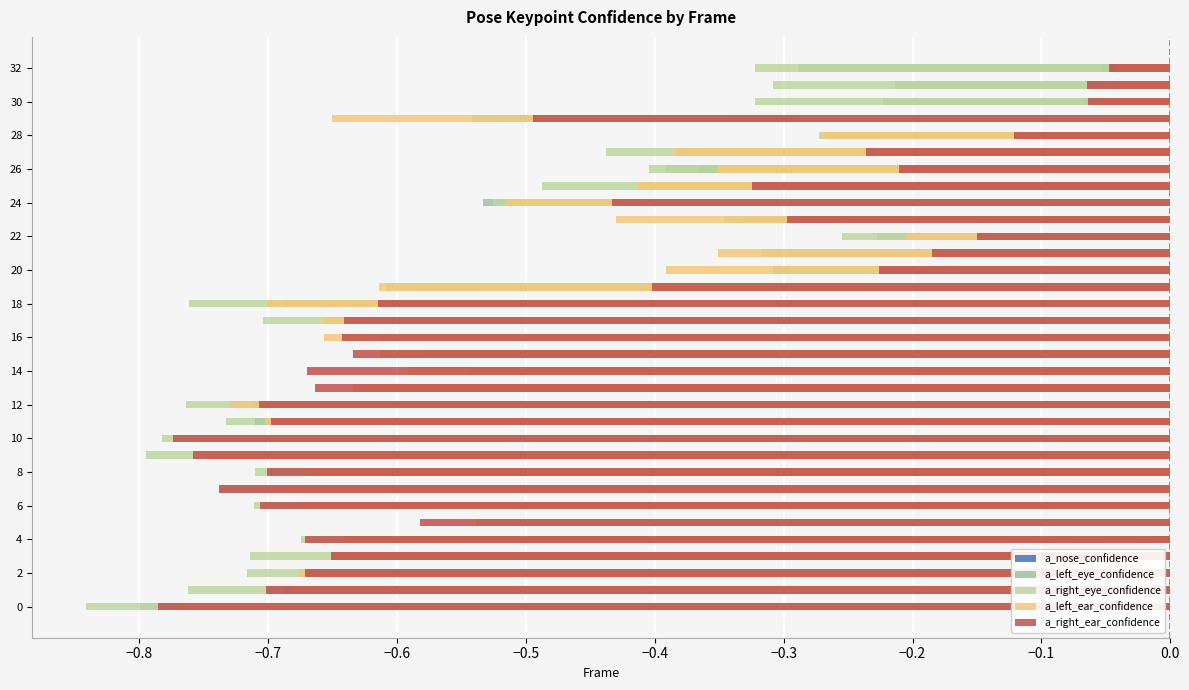

Reading left to right, transcribe all the data shown in this chart.

a_nose_confidence: -0.8	-0.7	-0.7	-0.7	-0.6	-0.5	-0.7	-0.7	-0.7	-0.7	-0.7	-0.7	-0.7	-0.5	-0.5	-0.5	-0.5	-0.6	-0.7	-0.5	-0.2	-0.2	-0.2	-0.3	-0.4	-0.4	-0.4	-0.4	-0.2	-0.3	-0.1	-0.1	-0.1
a_left_eye_confidence: -0.8	-0.7	-0.6	-0.6	-0.6	-0.5	-0.6	-0.7	-0.6	-0.7	-0.7	-0.7	-0.7	-0.6	-0.5	-0.5	-0.5	-0.6	-0.7	-0.6	-0.3	-0.3	-0.2	-0.3	-0.5	-0.4	-0.4	-0.4	-0.3	-0.5	-0.2	-0.2	-0.3
a_right_eye_confidence: -0.8	-0.8	-0.7	-0.7	-0.7	-0.5	-0.7	-0.7	-0.7	-0.8	-0.8	-0.7	-0.8	-0.6	-0.5	-0.6	-0.6	-0.7	-0.8	-0.6	-0.3	-0.3	-0.3	-0.3	-0.5	-0.5	-0.4	-0.4	-0.3	-0.3	-0.3	-0.3	-0.3
a_left_ear_confidence: -0.8	-0.7	-0.7	-0.6	-0.6	-0.5	-0.7	-0.7	-0.7	-0.7	-0.8	-0.7	-0.7	-0.6	-0.6	-0.6	-0.7	-0.7	-0.7	-0.6	-0.4	-0.4	-0.2	-0.4	-0.5	-0.4	-0.4	-0.4	-0.3	-0.7	-0.1	-0.0	-0.0
a_right_ear_confidence: -0.8	-0.7	-0.7	-0.7	-0.7	-0.6	-0.7	-0.7	-0.7	-0.8	-0.8	-0.7	-0.7	-0.7	-0.7	-0.6	-0.6	-0.6	-0.6	-0.4	-0.2	-0.2	-0.1	-0.3	-0.4	-0.3	-0.2	-0.2	-0.1	-0.5	-0.1	-0.1	-0.0